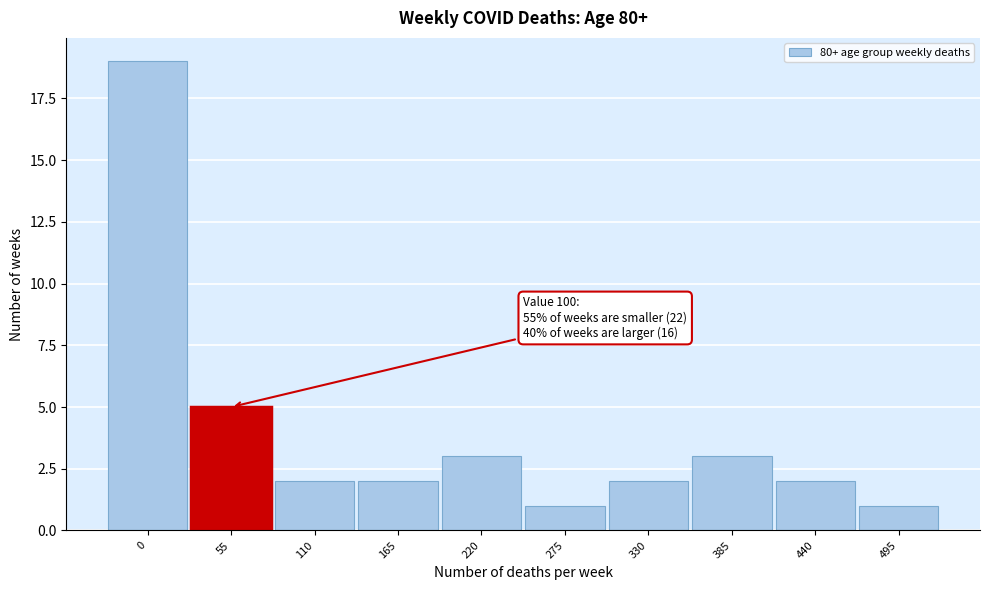

Reading left to right, list all the values displayed in this chart.

0=19	55=5	110=2	165=2	220=3	275=1	330=2	385=3	440=2	495=1